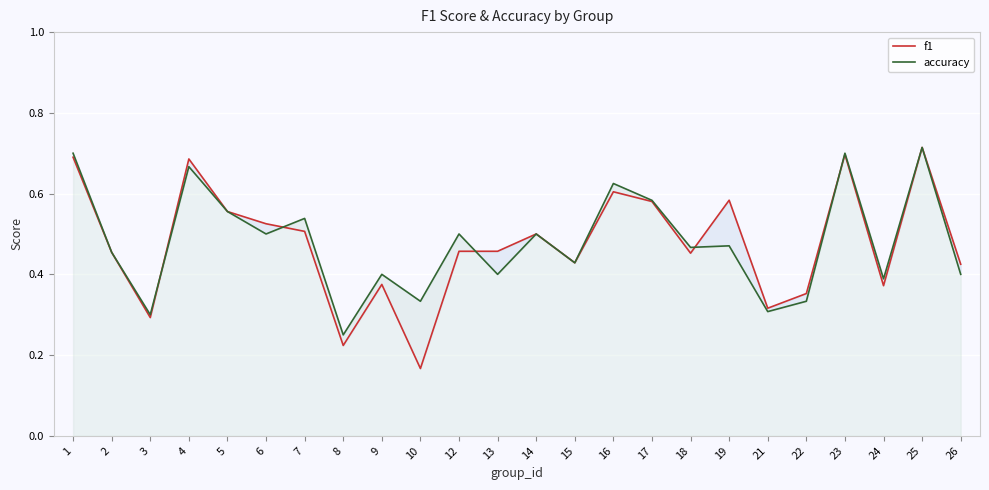

Reading right to left, extract all data points from this chart.

f1: 26=0.4	25=0.7	24=0.4	23=0.7	22=0.4	21=0.3	19=0.6	18=0.5	17=0.6	16=0.6	15=0.4	14=0.5	13=0.5	12=0.5	10=0.2	9=0.4	8=0.2	7=0.5	6=0.5	5=0.6	4=0.7	3=0.3	2=0.5	1=0.7
accuracy: 26=0.4	25=0.7	24=0.4	23=0.7	22=0.3	21=0.3	19=0.5	18=0.5	17=0.6	16=0.6	15=0.4	14=0.5	13=0.4	12=0.5	10=0.3	9=0.4	8=0.2	7=0.5	6=0.5	5=0.6	4=0.7	3=0.3	2=0.5	1=0.7